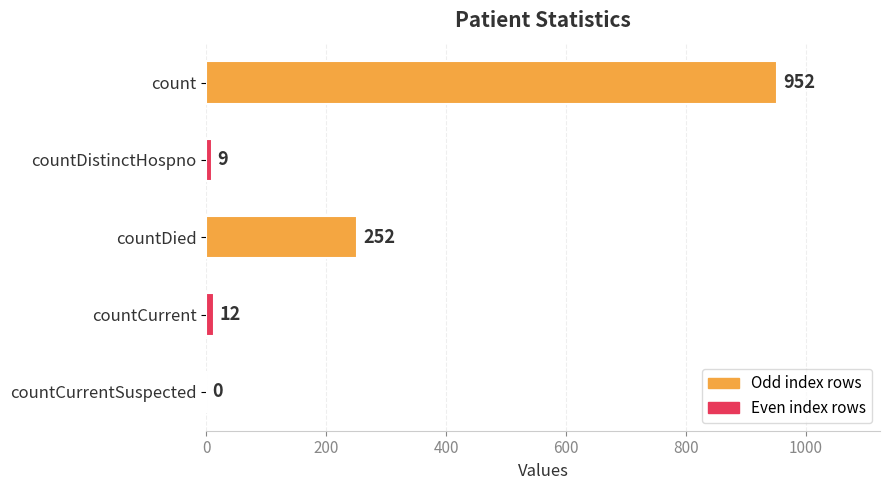

What is the greatest value displayed?

952